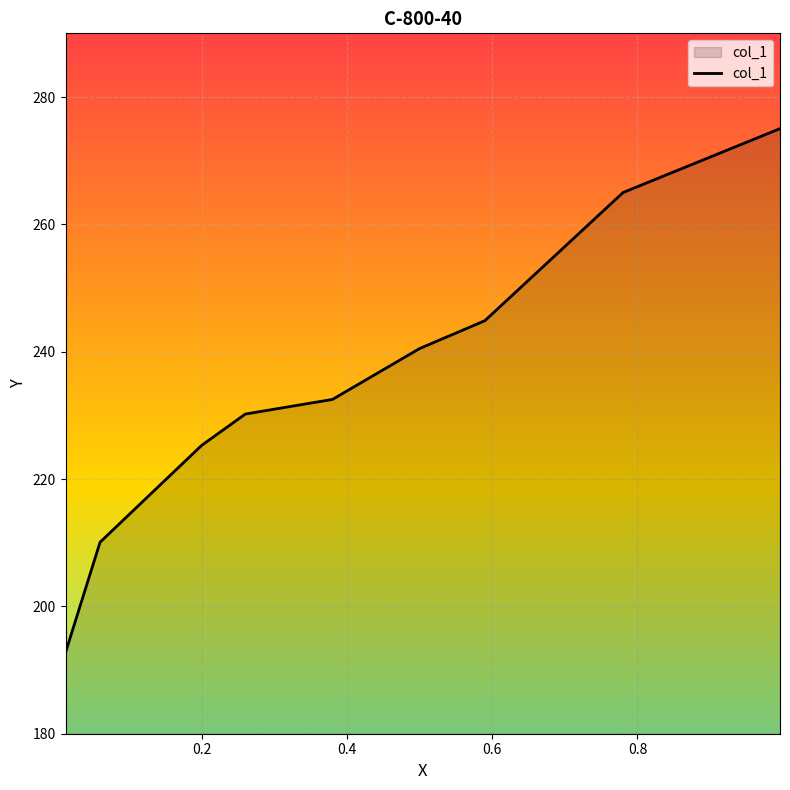

Count the number of categories in the chart.

9